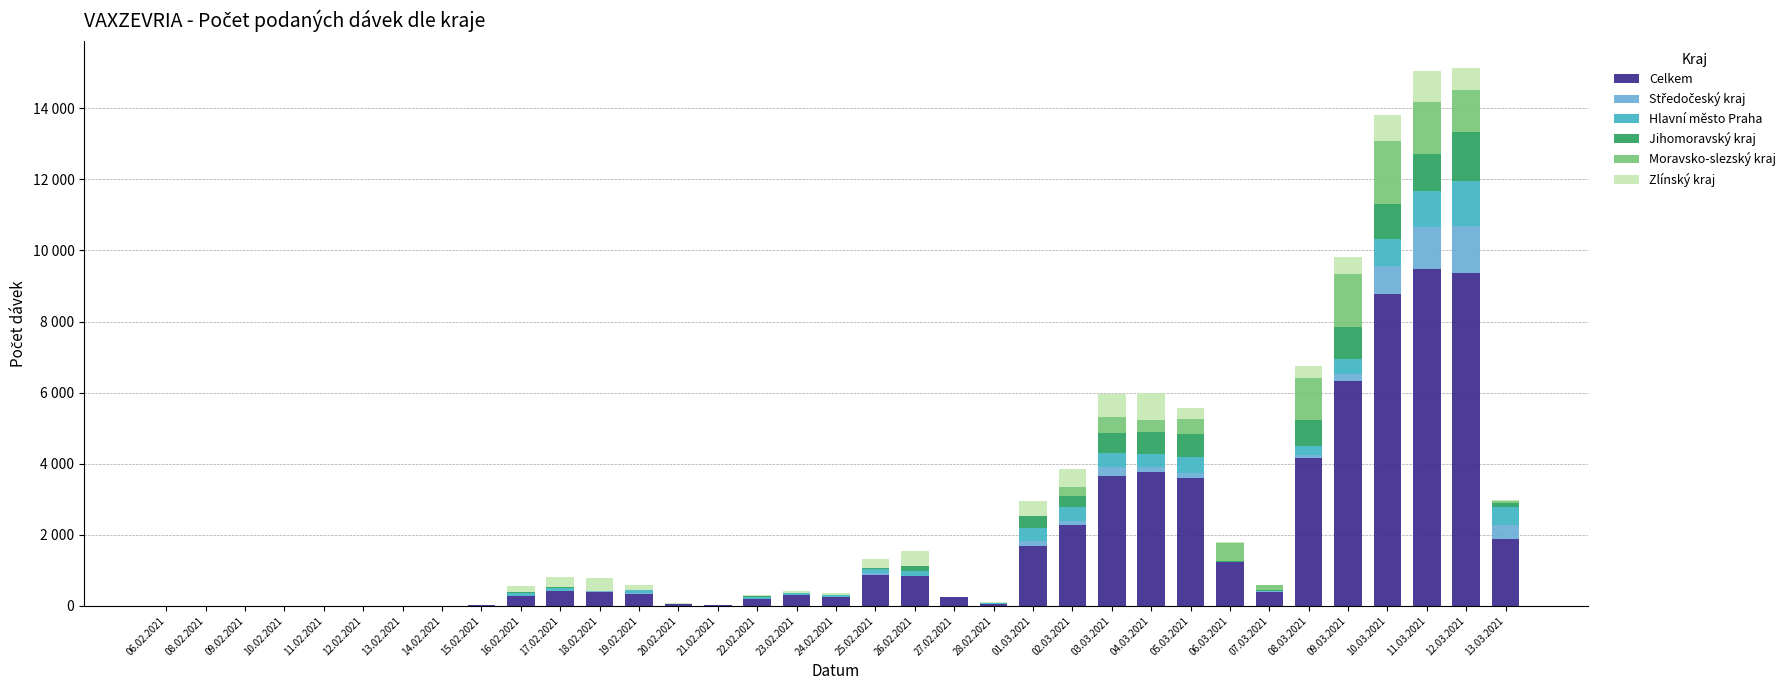

Are the bars grouped side by side (vs. stacked)?

No